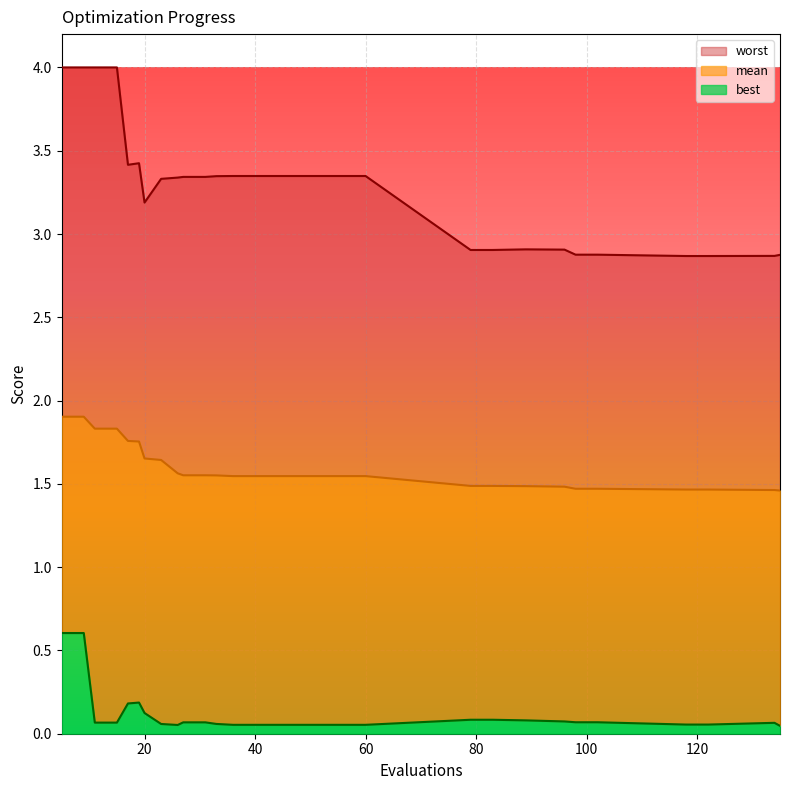

What is the total value across all series at 134?

4.4